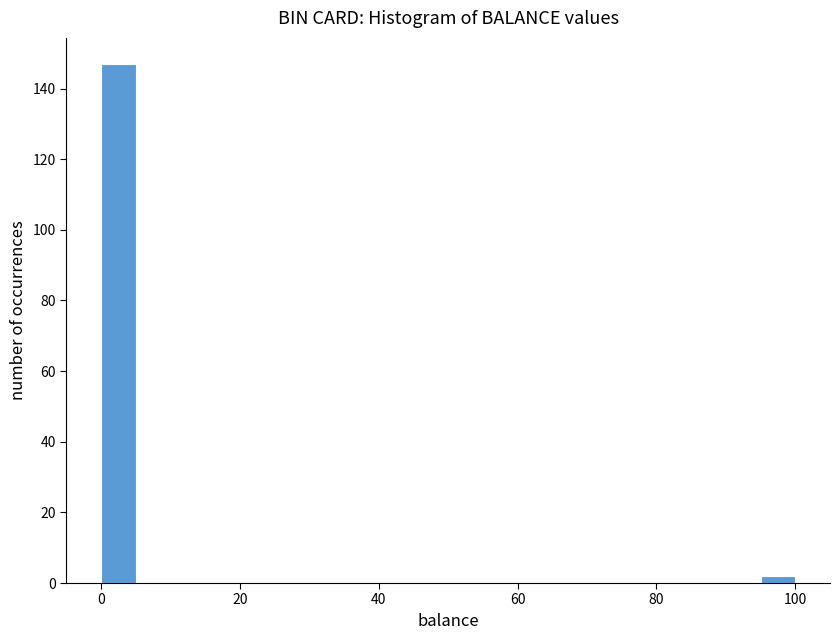

Around what value on the x-axis is the tallest bar? Give the approximate position of its centre, as read against the axis.

2